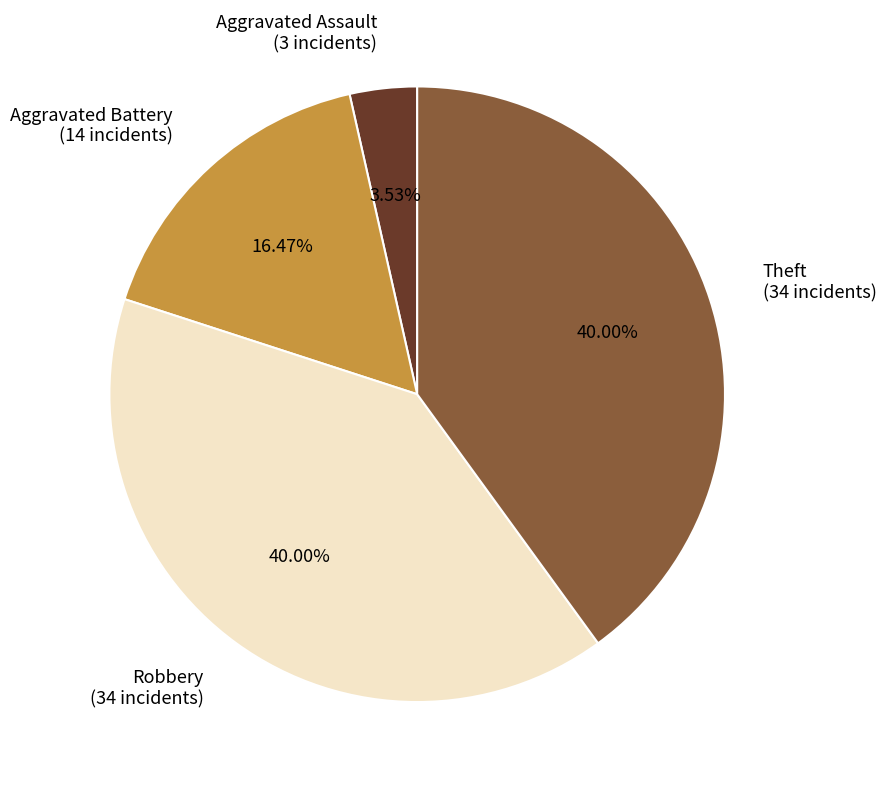

Approximately how many times larger is the value at Aggravated Battery (14 incidents) compared to Theft (34 incidents)?

0.4